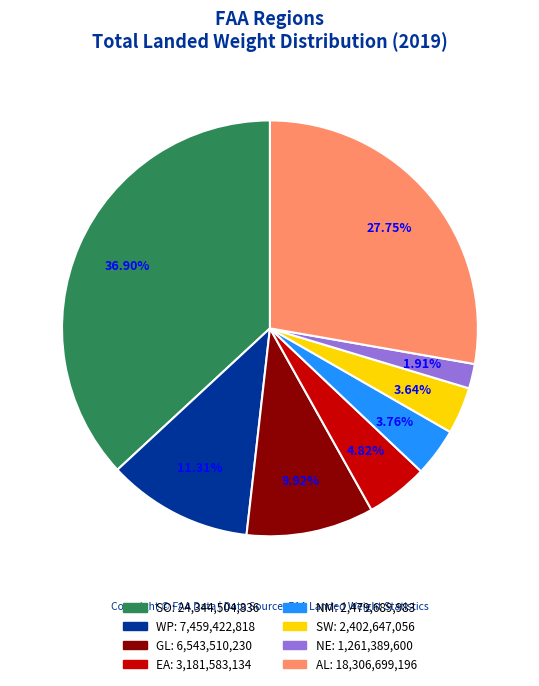

Is the sum of EA and SW greater than half?

No